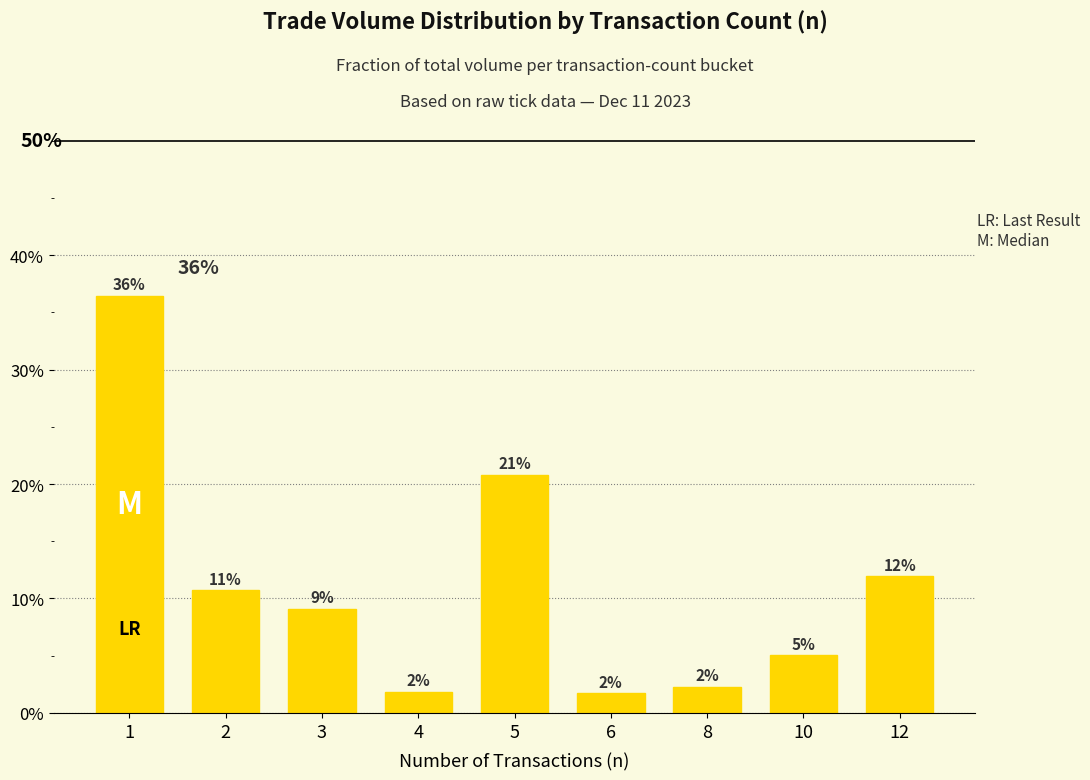

What is the maximum value shown in the chart?

36.5